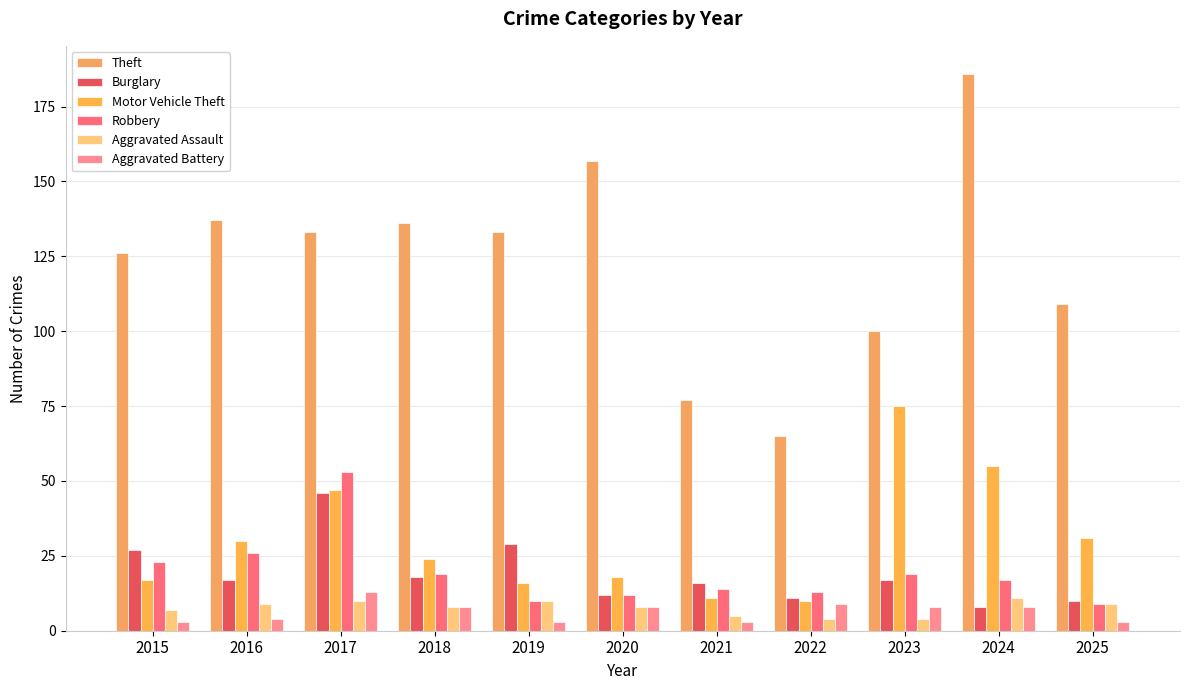

Is the value of Robbery at 2022 greater than the value of Motor Vehicle Theft at 2021?

Yes